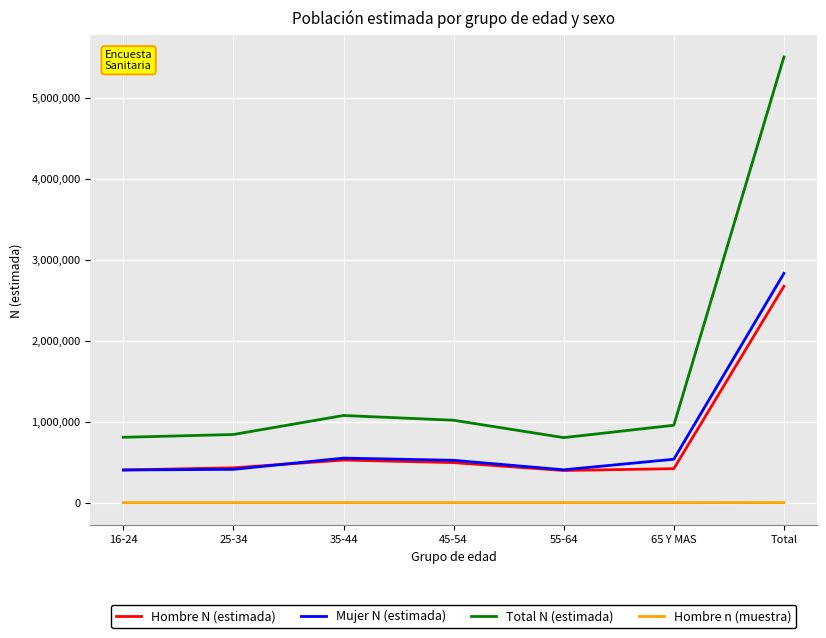

True or false: Total N (estimada) has a value of 8600740 at Total.

False